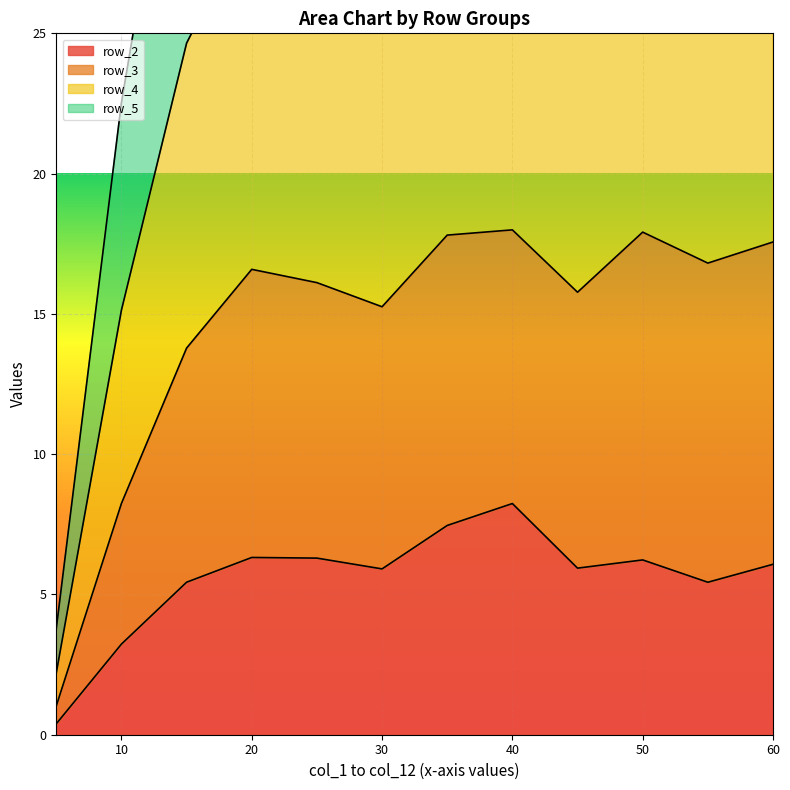

Rank the series by their average value, from highest to lowest.

row_5_line, row_4_line, row_3_line, row_2_line